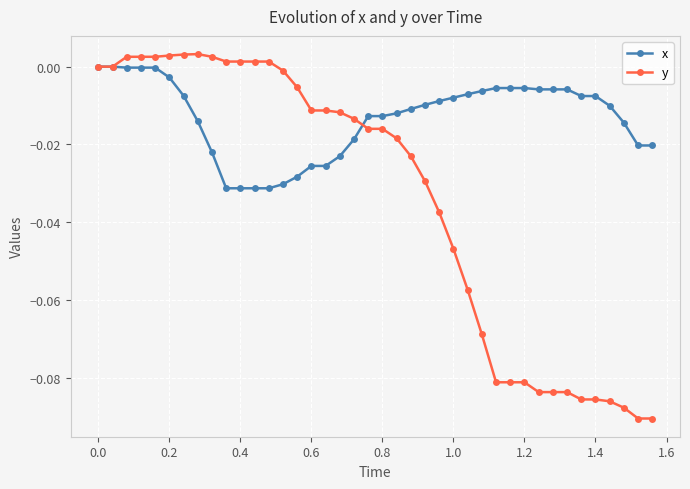

True or false: y and x cross at least once.

True